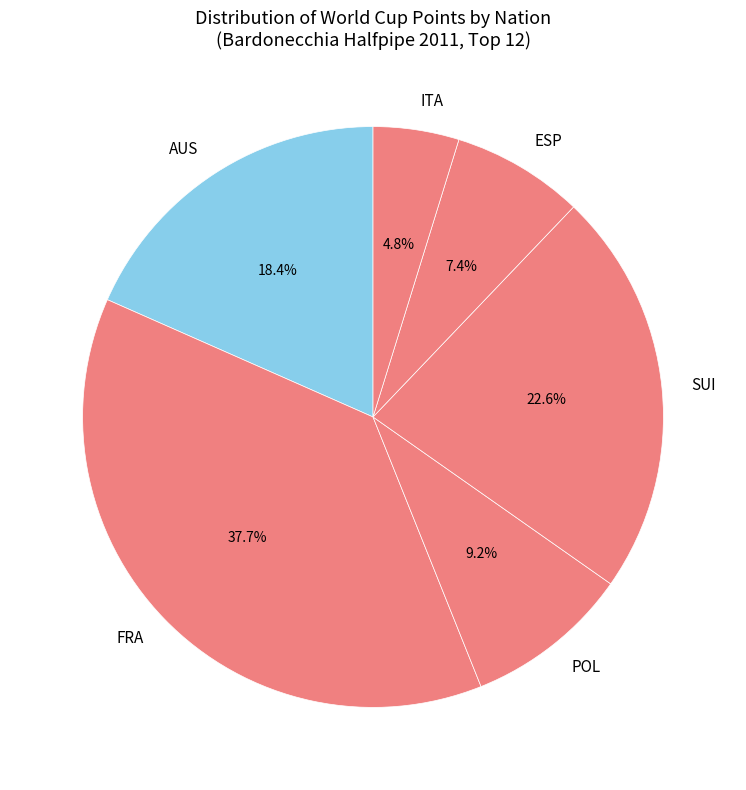

Does ESP represent more than half of the total?

No